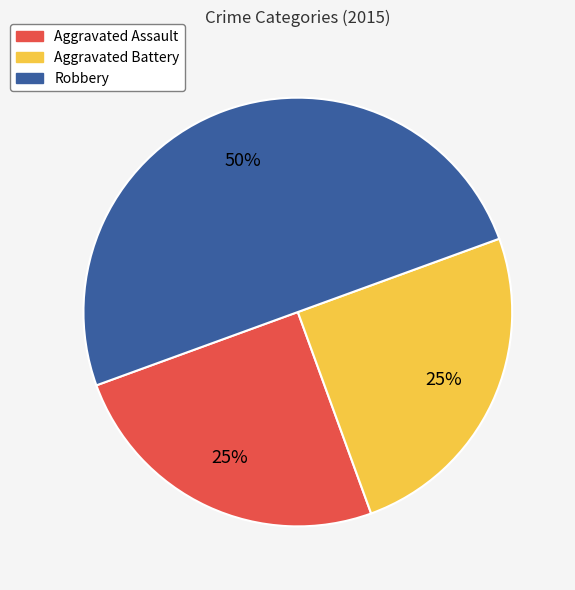

Do Aggravated Assault and Robbery together represent more than half of the pie?

Yes